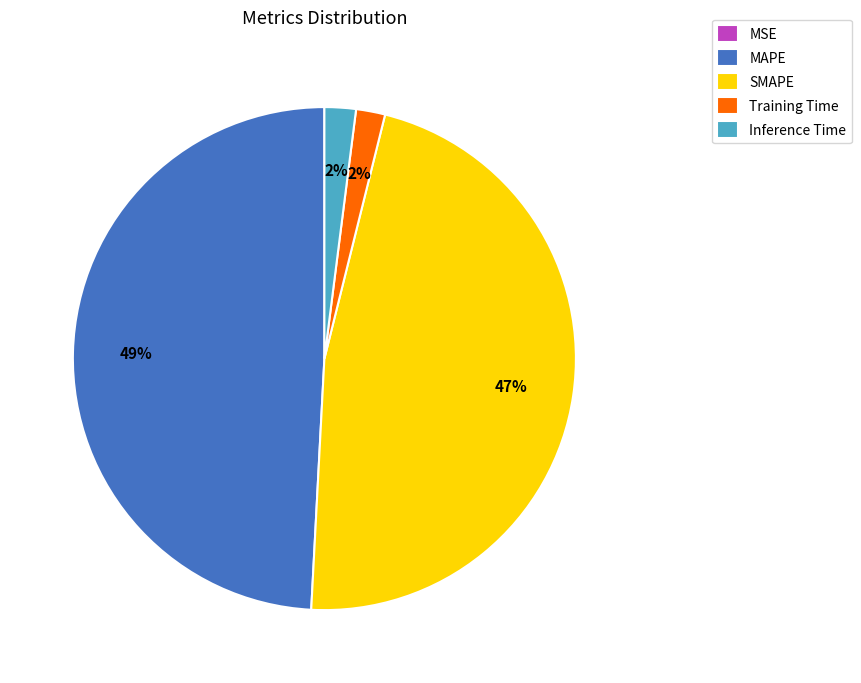

True or false: Inference Time accounts for 2% of the total.

True